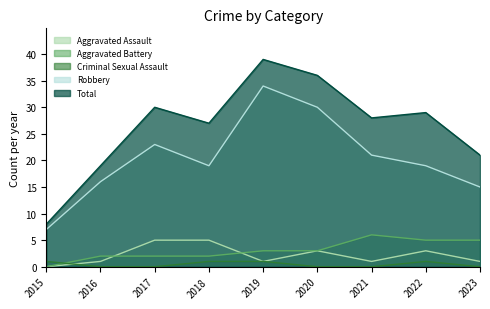

Which has a higher value, 2022 or 2021?

2022